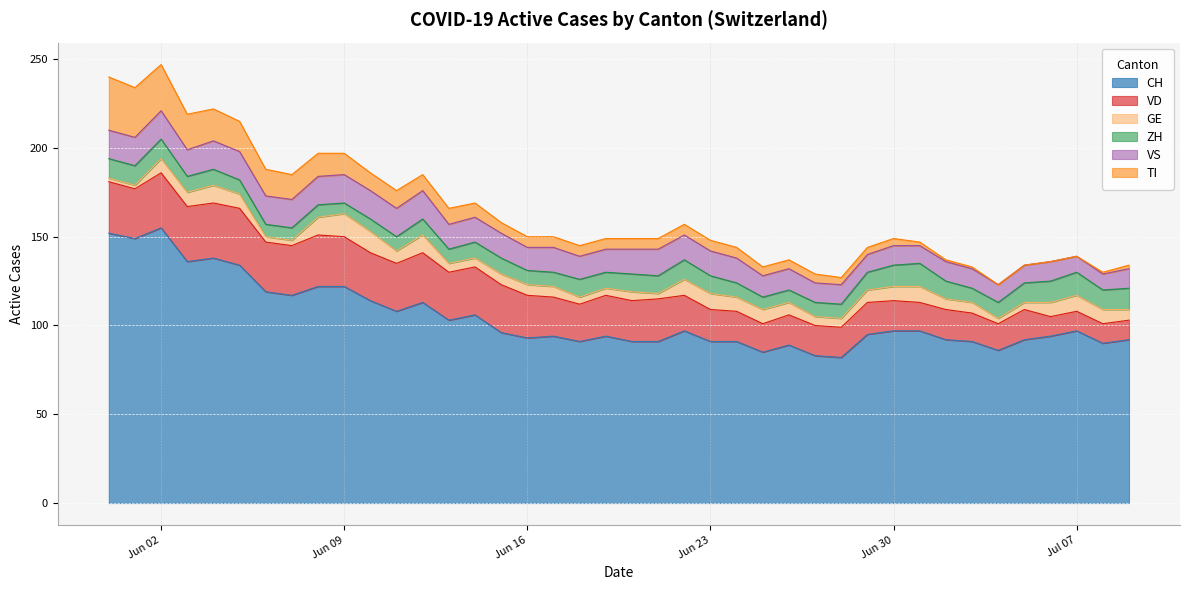

What are all the series names shown in the legend?

CH, VD, GE, ZH, VS, TI